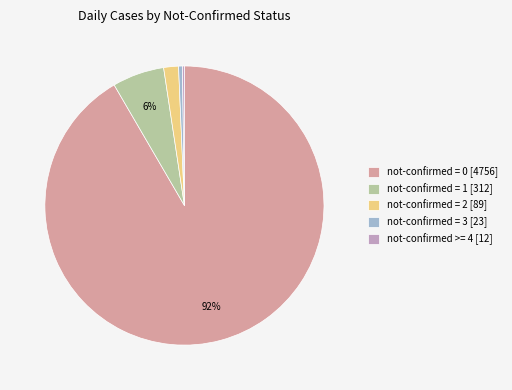

Which has a higher value, not-confirmed = 3 [23] or not-confirmed = 1 [312]?

not-confirmed = 1 [312]